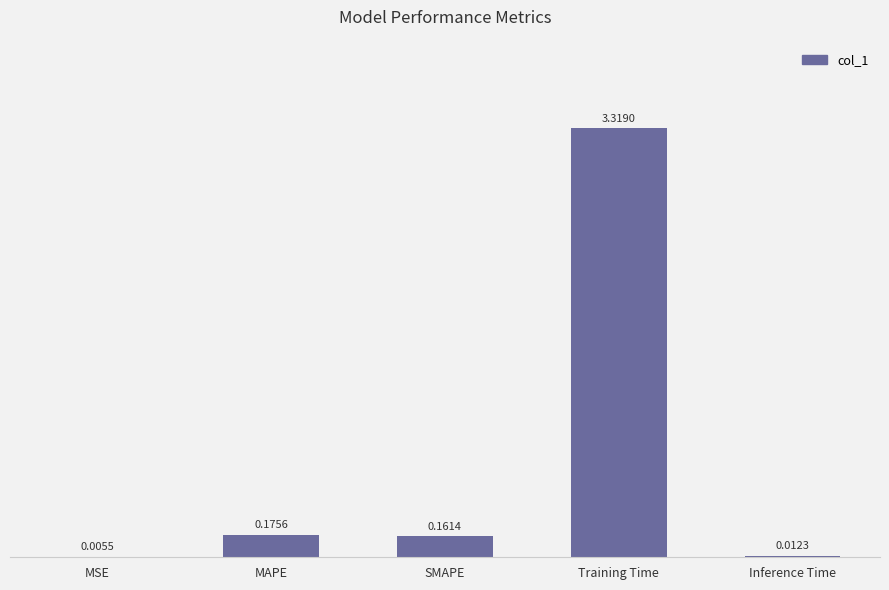

What is the sum of all values?

3.7